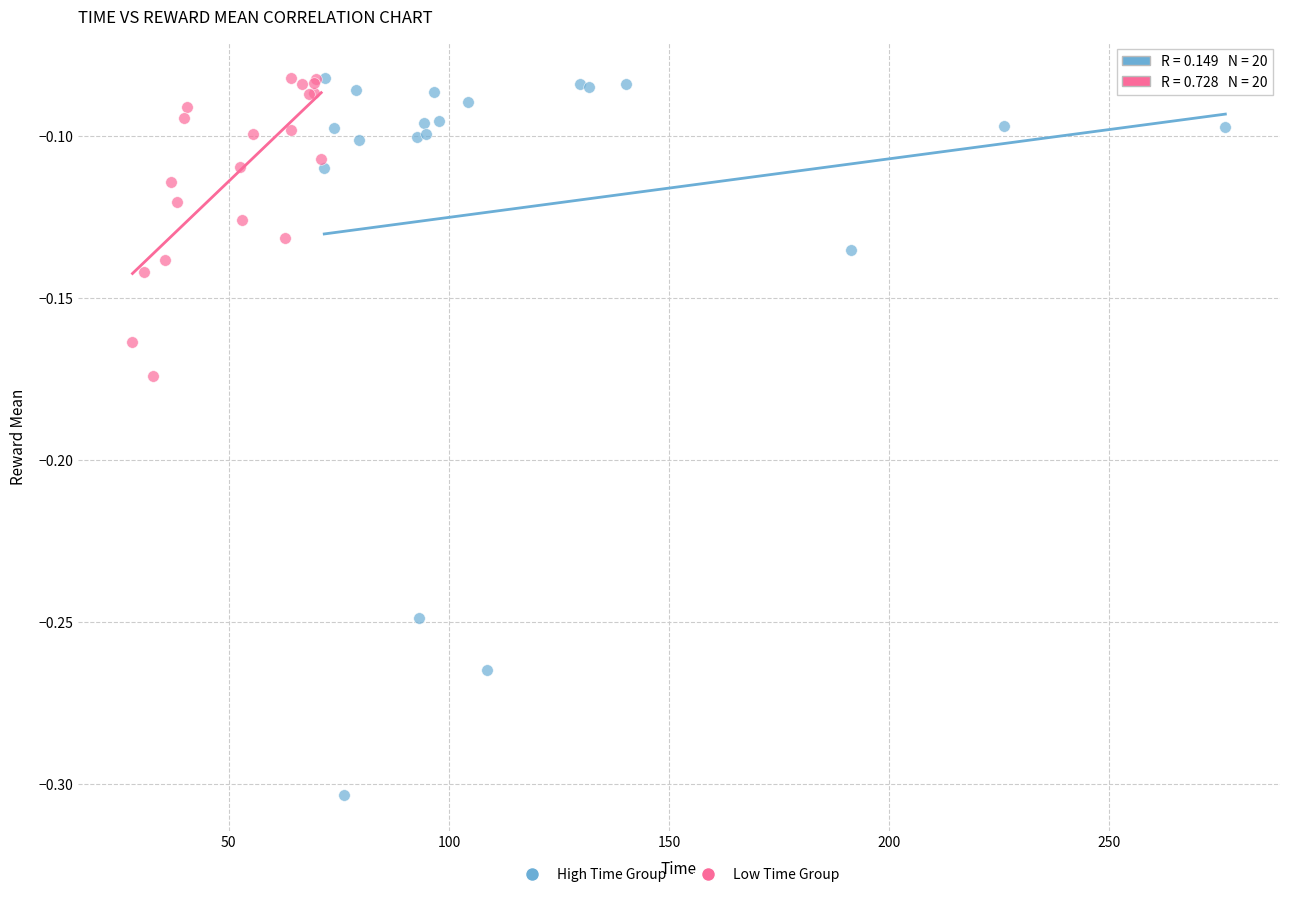

Which series contains the lowest Y value?

High Time Group